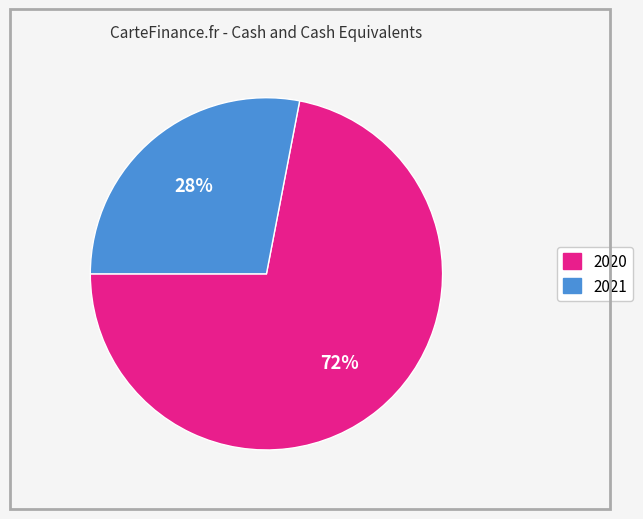

True or false: 2021 accounts for 28% of the total.

True